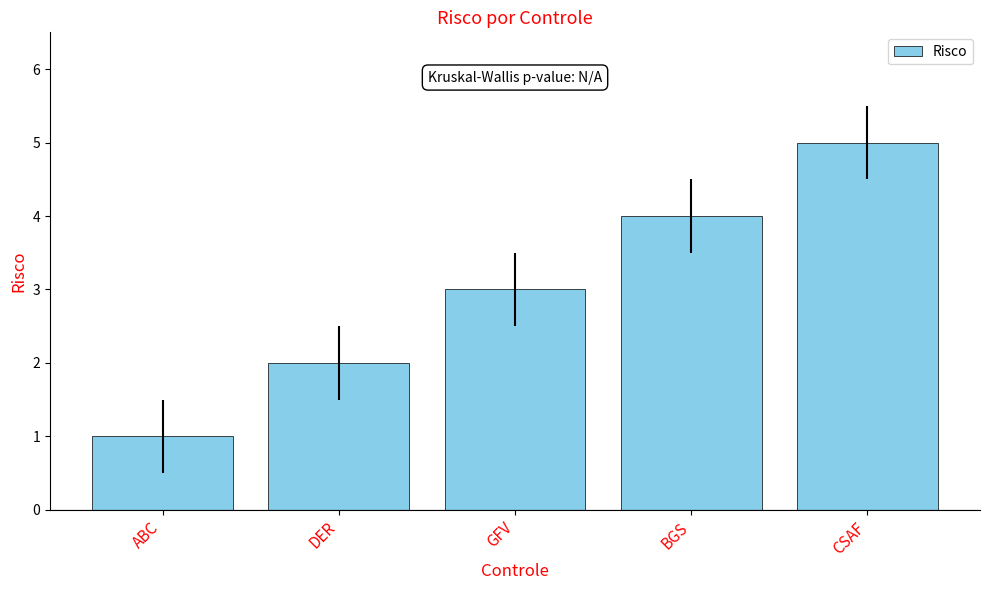

Does the chart contain stacked bars?

No